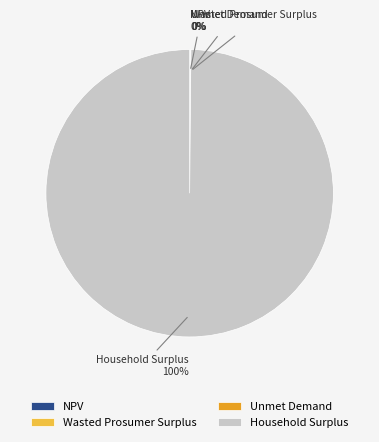

The Household Surplus slice represents 100% of the pie. True or false?

True